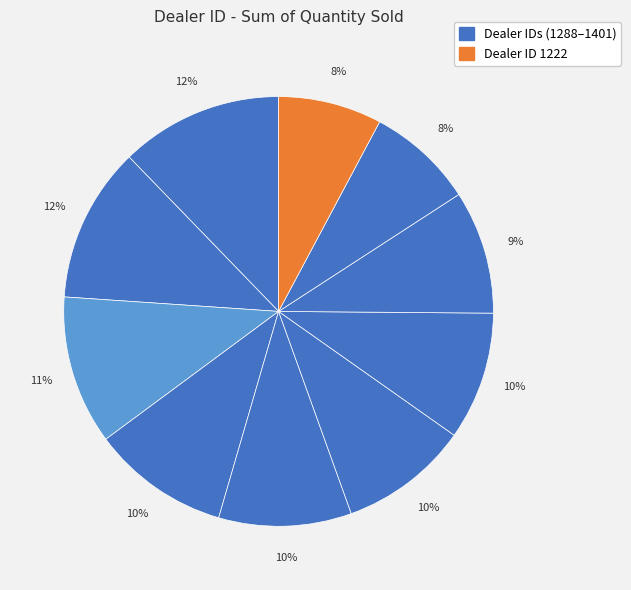

How many slices are in this pie chart?

10